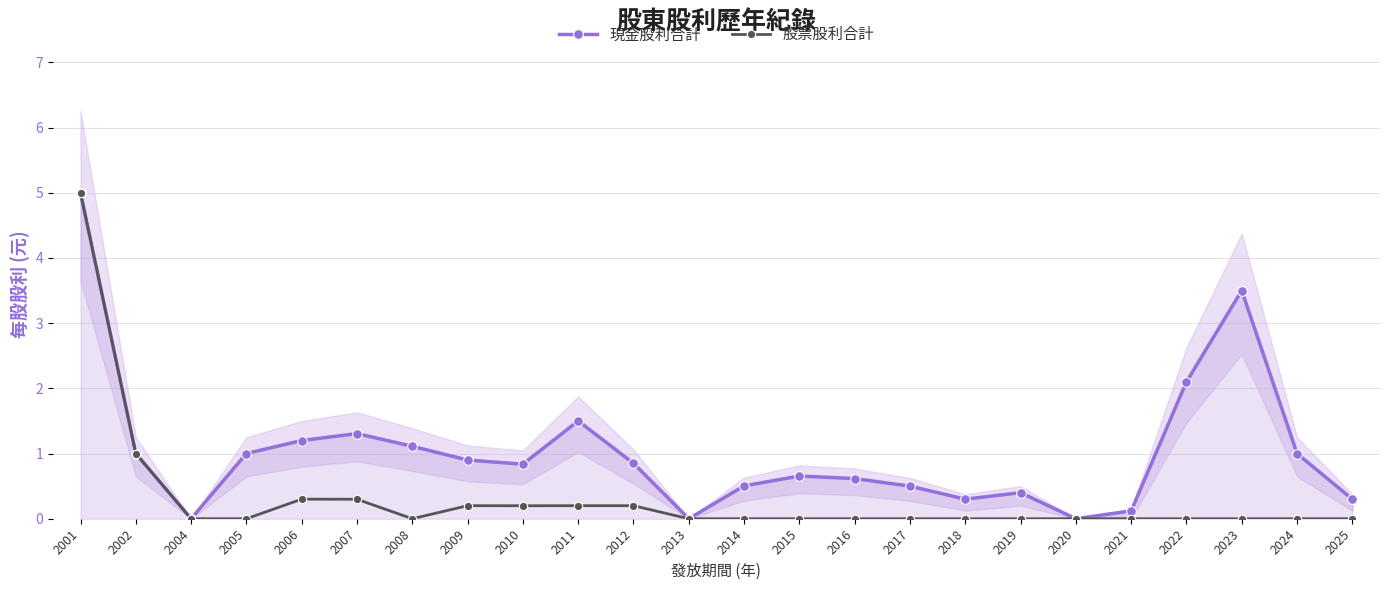

Reading right to left, list all the values displayed in this chart.

現金股利合計: 0.3	1.0	3.5	2.1	0.1	0.0	0.4	0.3	0.5	0.6	0.7	0.5	0.0	0.9	1.5	0.8	0.9	1.1	1.3	1.2	1.0	0.0	1.0	5.0
股票股利合計: 0.0	0.0	0.0	0.0	0.0	0.0	0.0	0.0	0.0	0.0	0.0	0.0	0.0	0.2	0.2	0.2	0.2	0.0	0.3	0.3	0.0	0.0	1.0	5.0